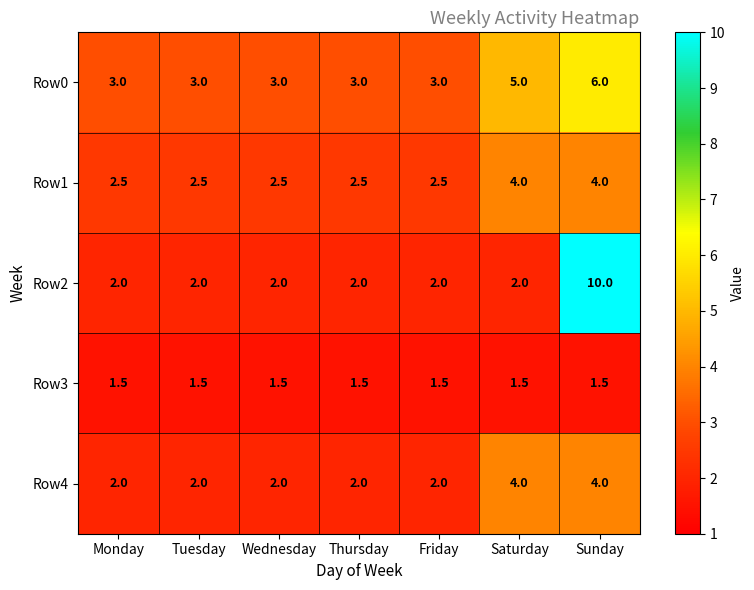

What value does the Row3 series have at Tuesday?

1.5